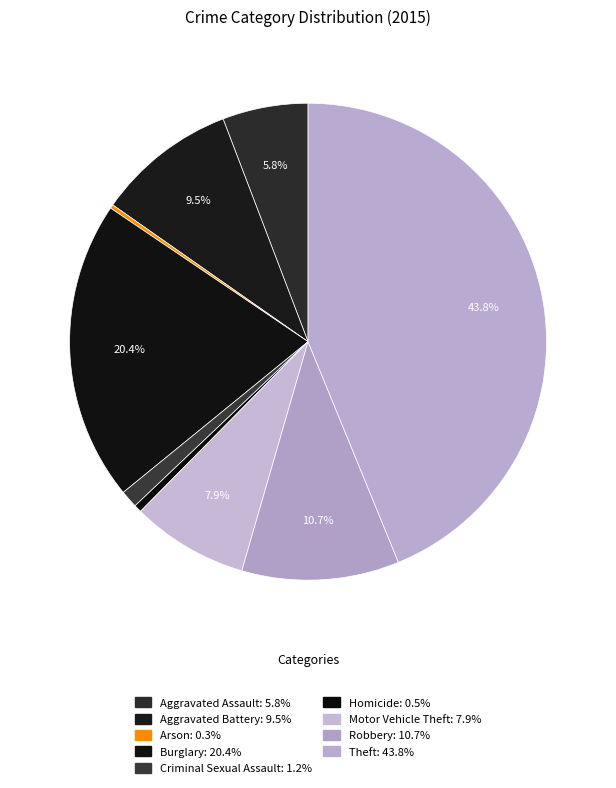

To the nearest percent, what portion does Aggravated Assault represent?

6%